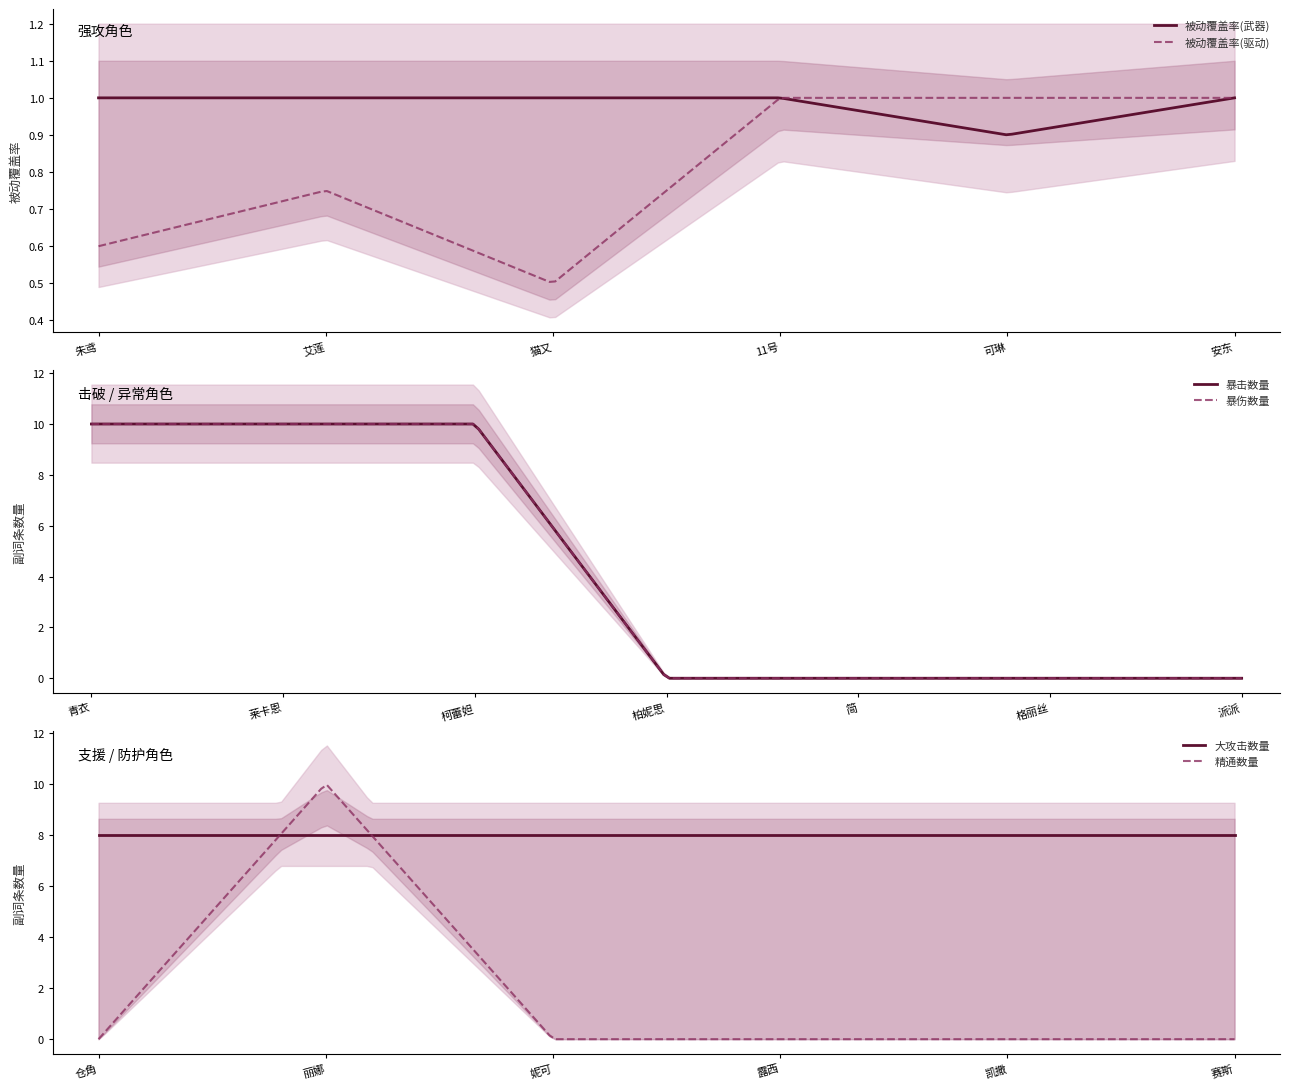

Which category has the highest value across all series?

朱鸢